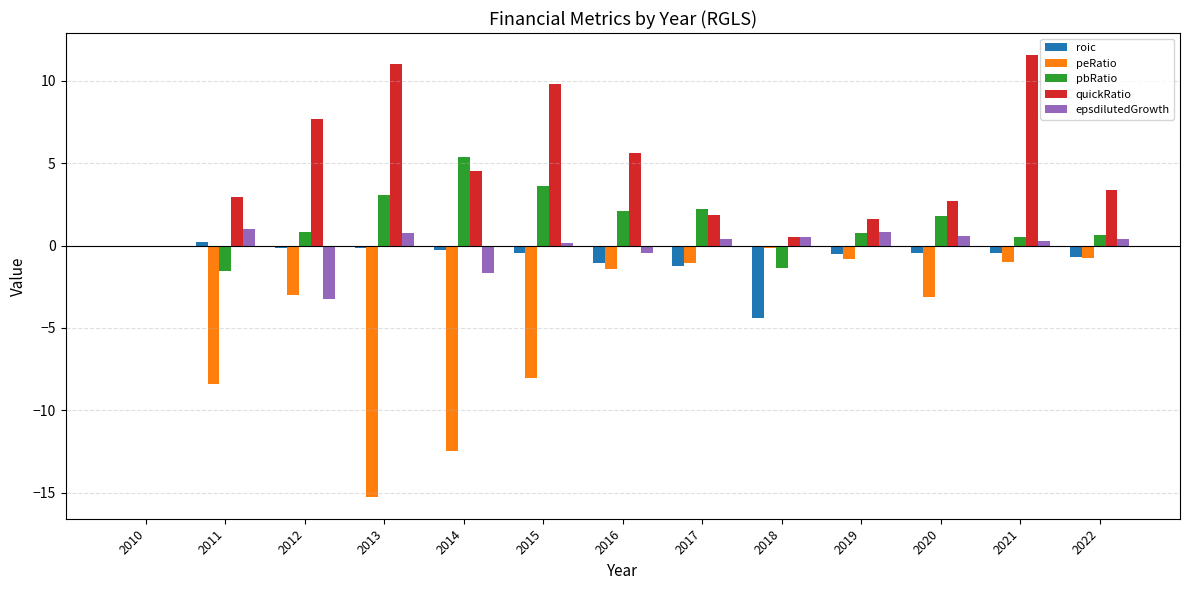

What is the sum of all quickRatio values?

63.3